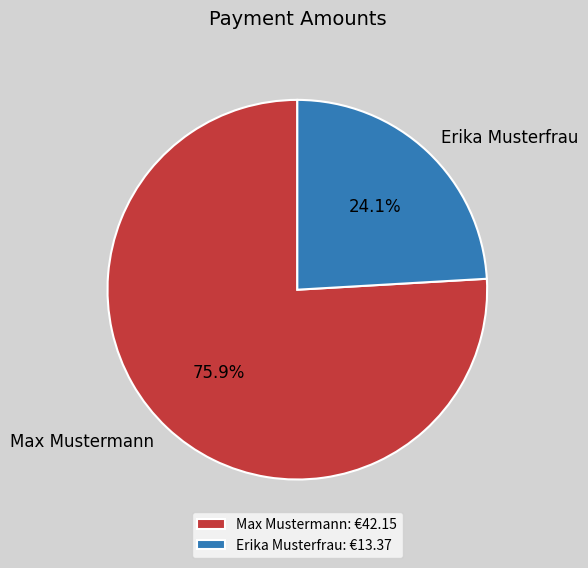

Which has a higher value, Erika Musterfrau or Max Mustermann?

Max Mustermann